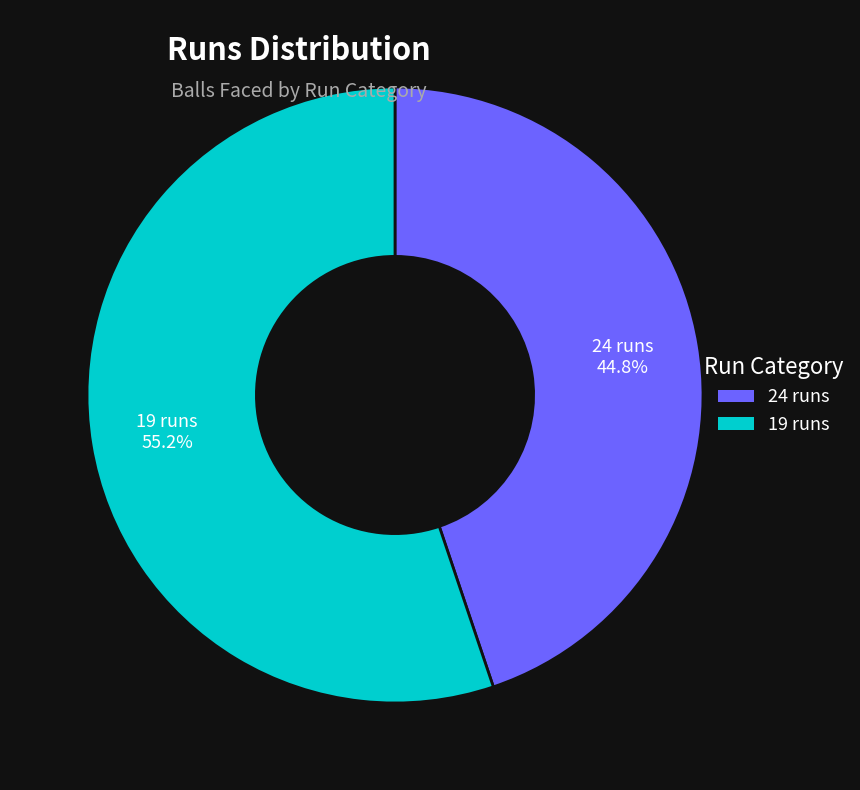

Does any single category account for the majority?

Yes